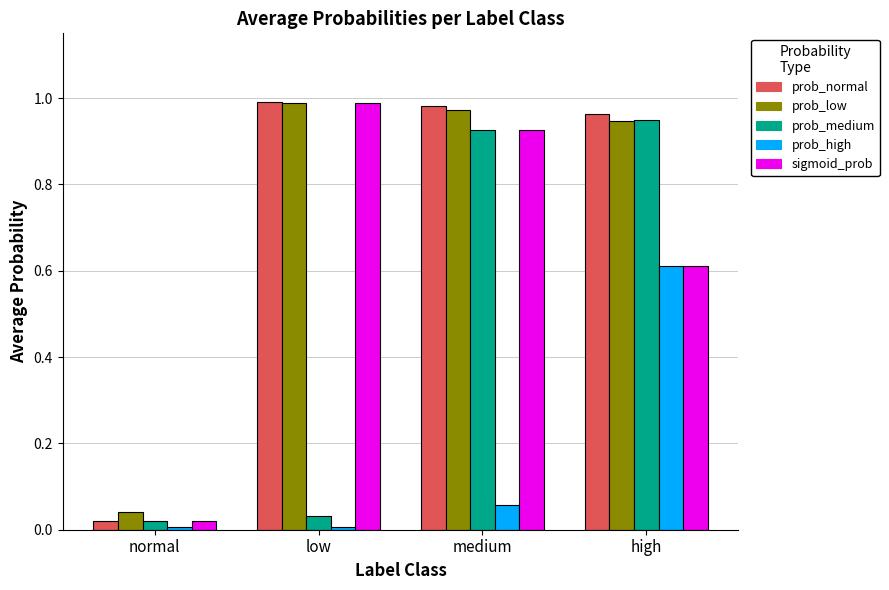

The value of prob_low at medium is 1.0. True or false?

True